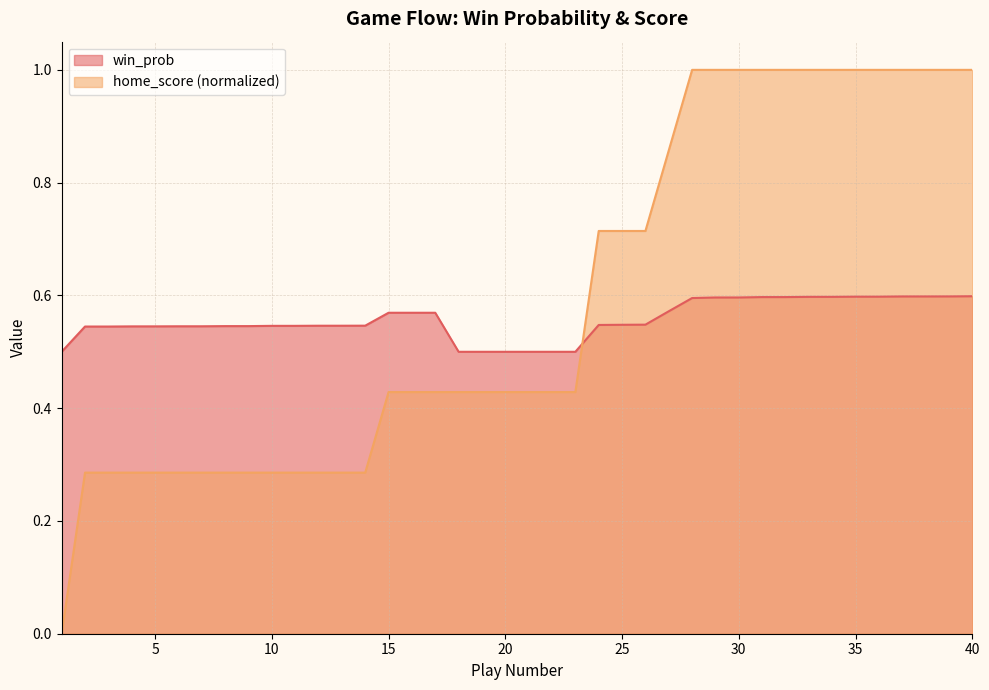

List the series in order of their overall mean, lowest first.

win_prob, home_score (normalized)